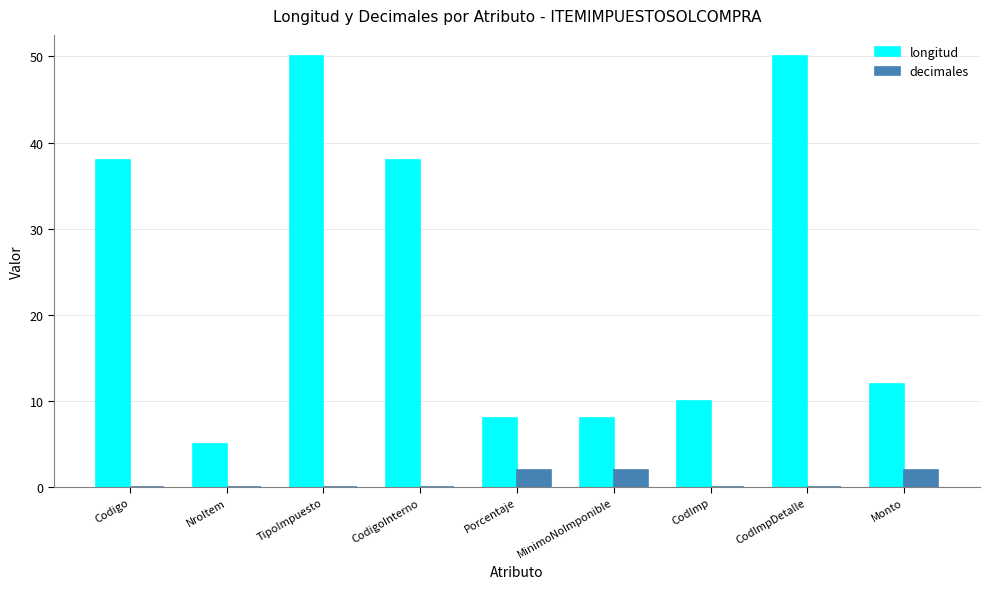

How many data points does each series have?

9